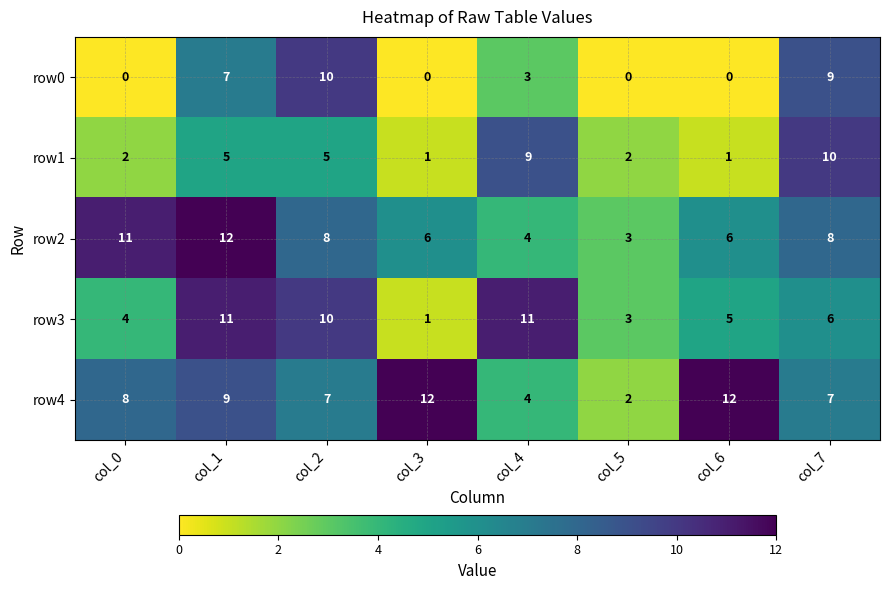

The value of row1 at col_1 is 9. True or false?

False